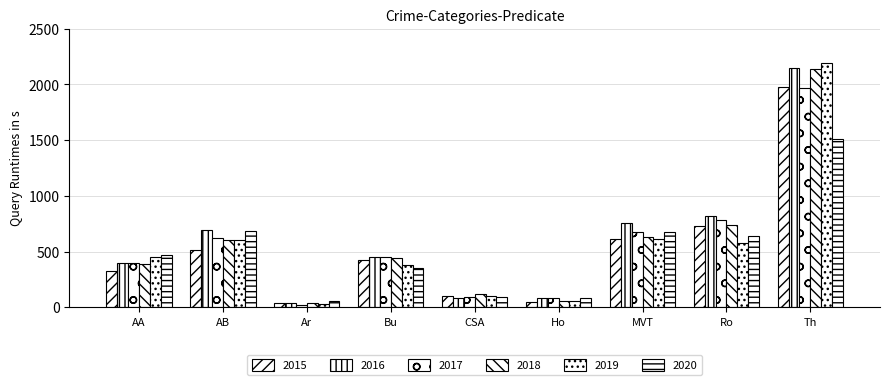

Reading right to left, what are all the values shown in this chart?

2015: Th=1981	Ro=726	MVT=614	Ho=50	CSA=105	Bu=421	Ar=35	AB=515	AA=323
2016: Th=2148	Ro=819	MVT=756	Ho=87	CSA=87	Bu=451	Ar=40	AB=691	AA=402
2017: Th=1968	Ro=780	MVT=680	Ho=82	CSA=91	Bu=453	Ar=23	AB=623	AA=396
2018: Th=2140	Ro=741	MVT=631	Ho=56	CSA=123	Bu=443	Ar=37	AB=600	AA=392
2019: Th=2190	Ro=577	MVT=611	Ho=53	CSA=102	Bu=383	Ar=32	AB=608	AA=452
2020: Th=1512	Ro=637	MVT=673	Ho=81	CSA=89	Bu=357	Ar=55	AB=686	AA=466